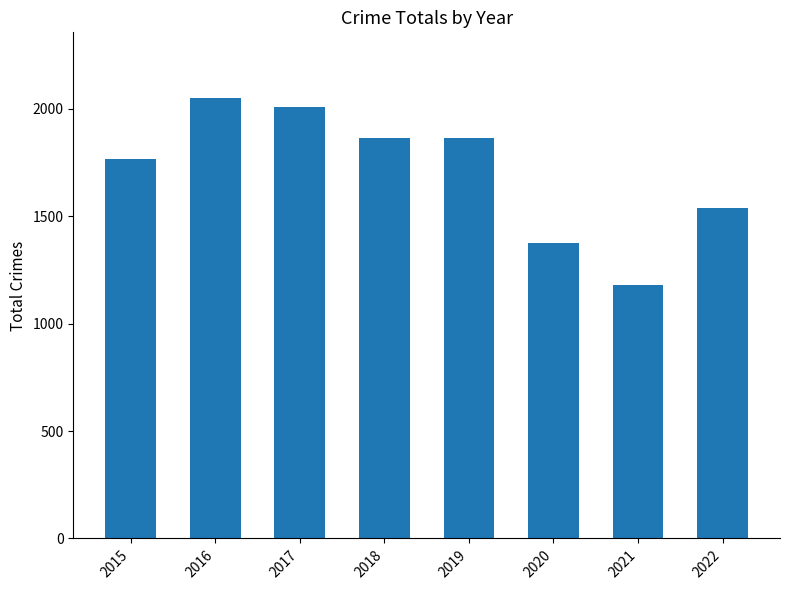

Are the bars horizontal?

No